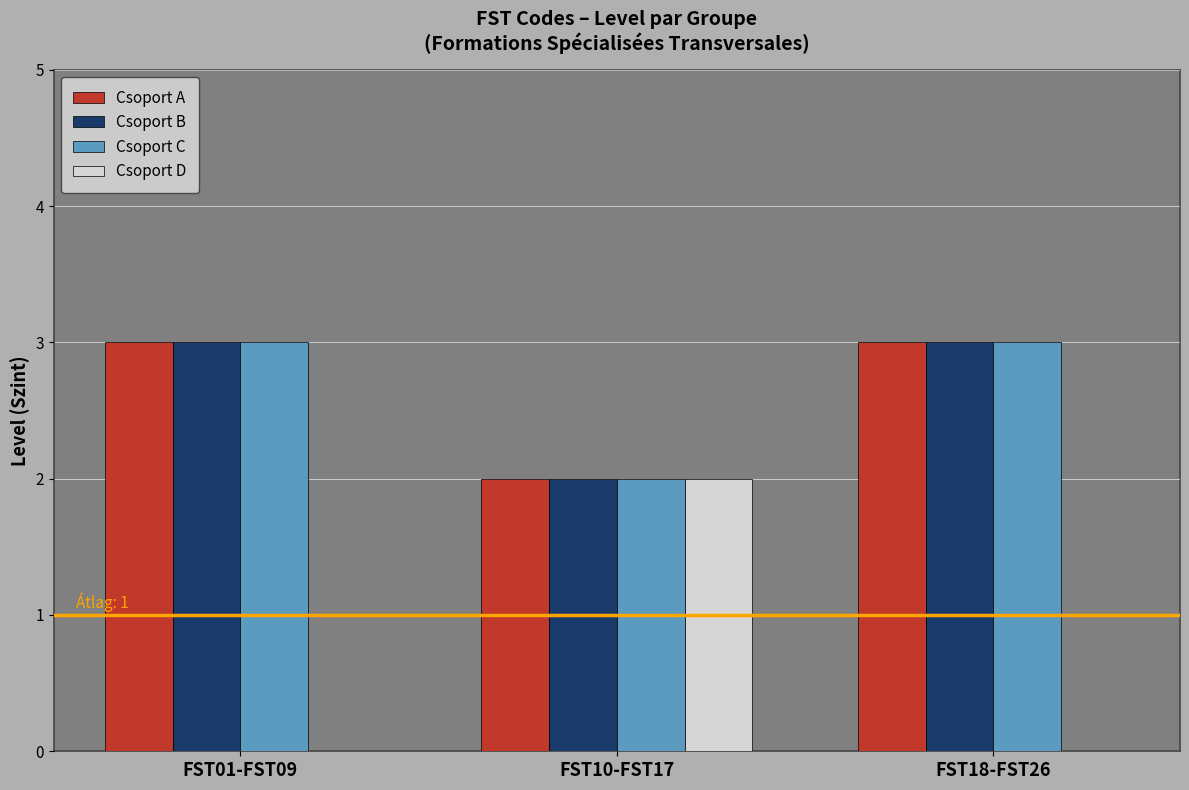

True or false: Csoport C has a value of 3 at FST01-FST09.

True